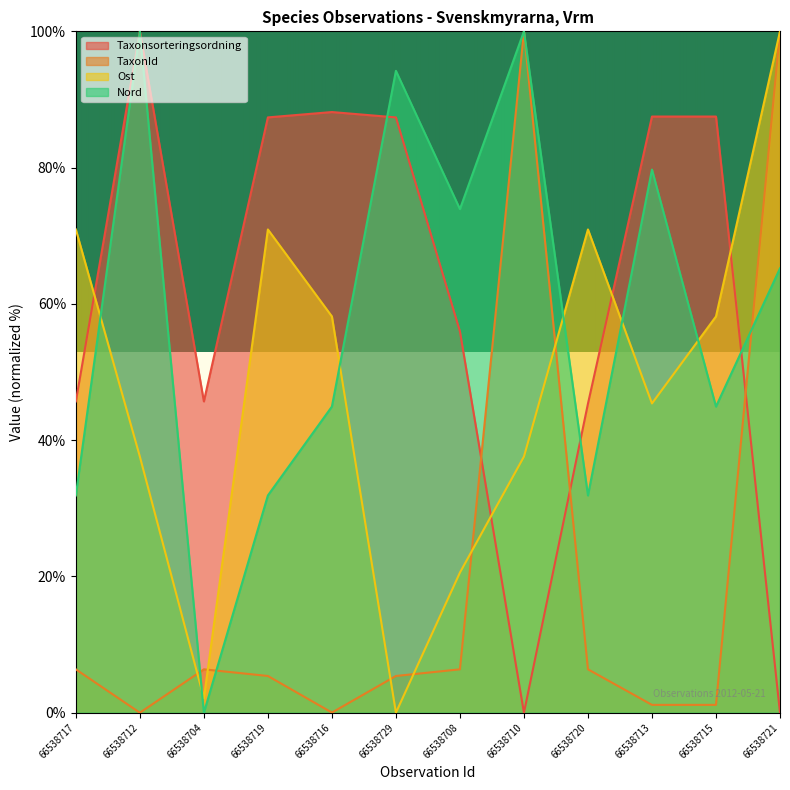

True or false: Ost has more than 2 interior local peaks.

False